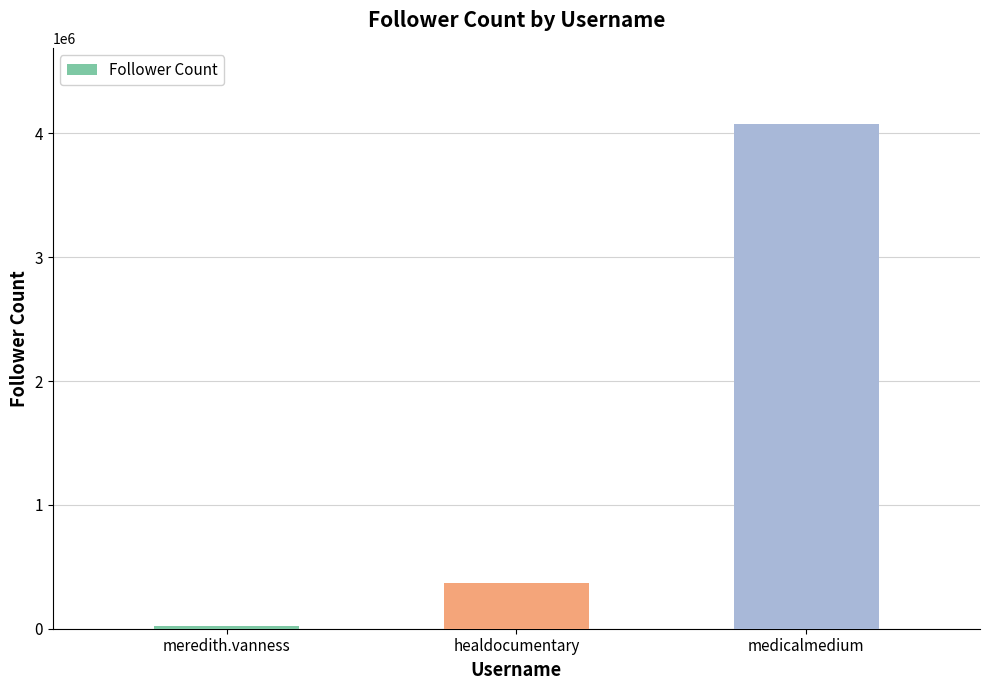

The value at medicalmedium is 962657. True or false?

False